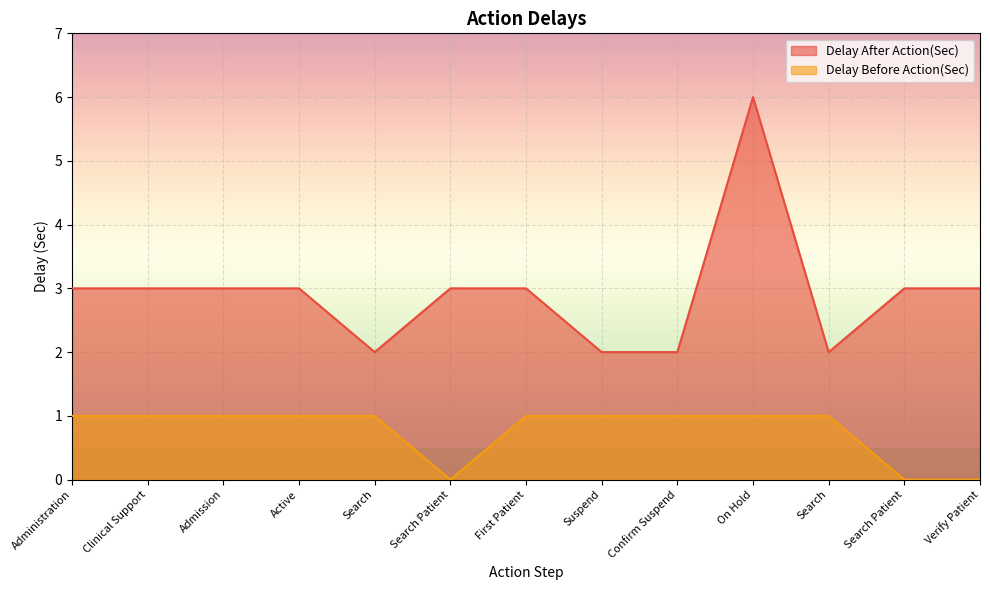

True or false: Delay Before Action(Sec) and Delay After Action(Sec) intersect in this chart.

False